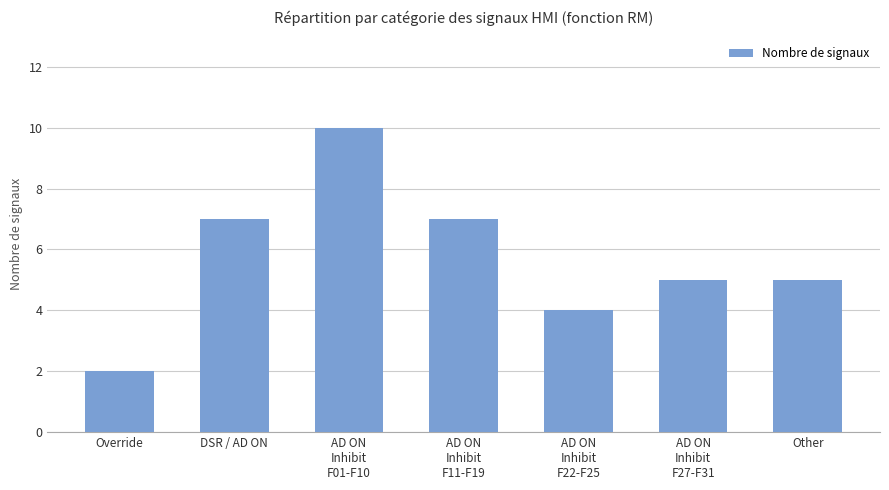

What is the change in value from AD ON
Inhibit
F01-F10 to Other?

-5